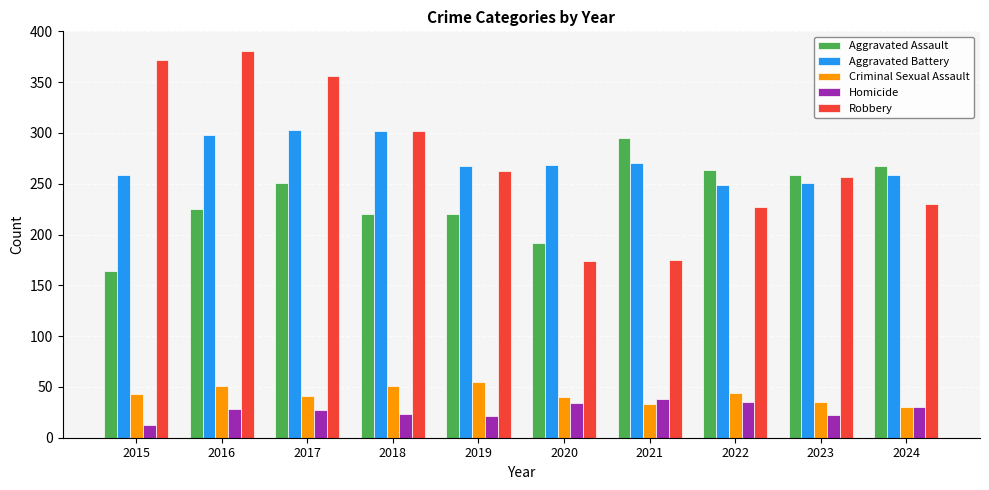

True or false: Homicide has a value of 17 at 2021.

False